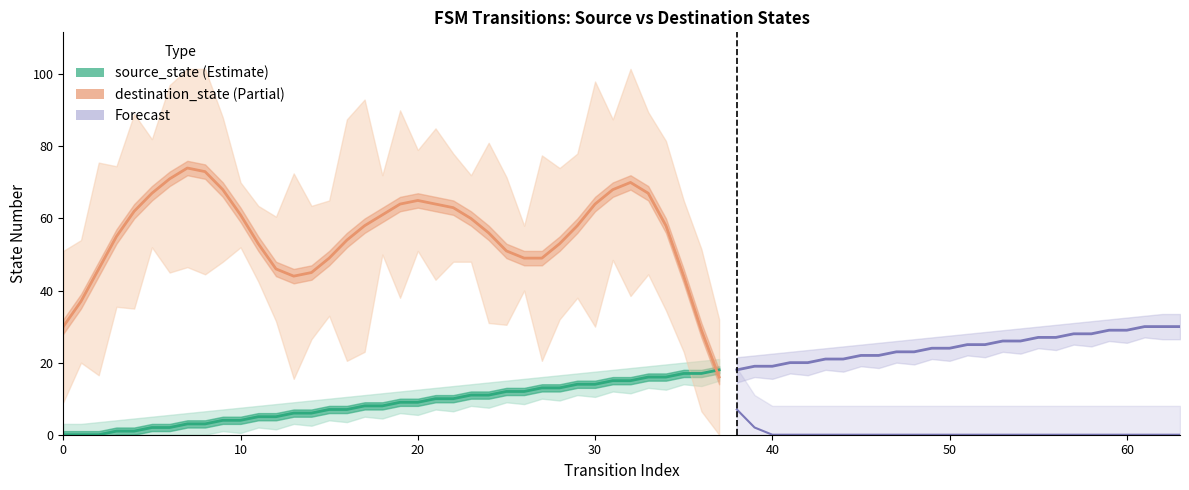

Does the chart display data point markers on the line(s)?

No